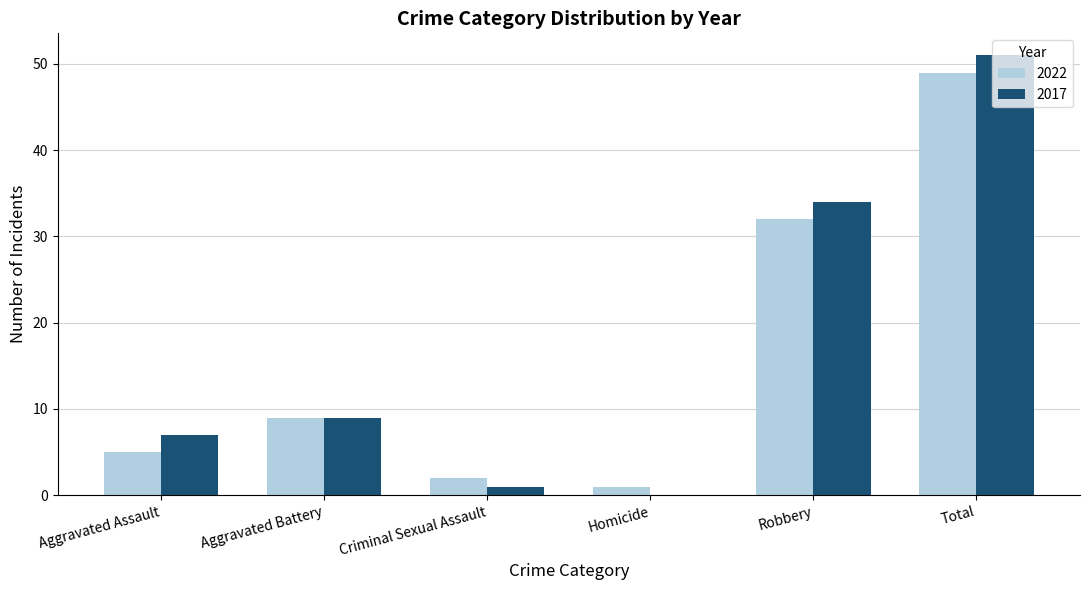

What is the highest value of the 2022 series?

49